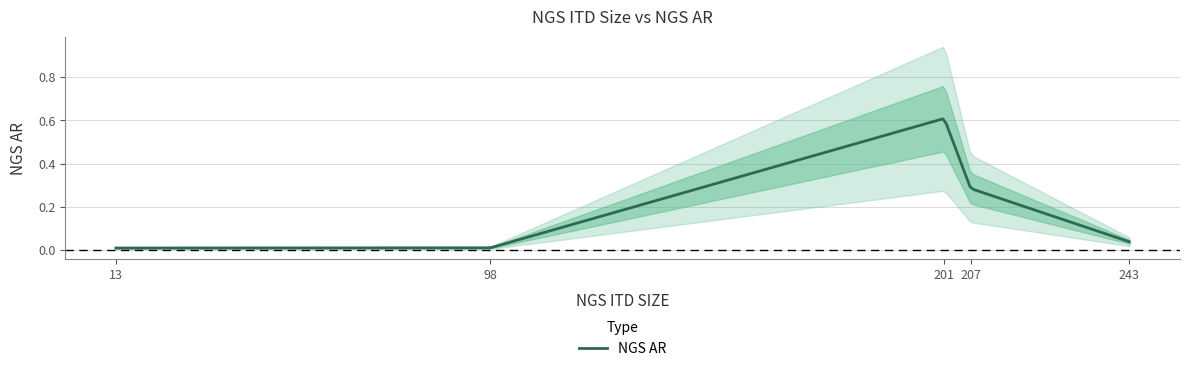

Where is the data nearest to the value 0?

13